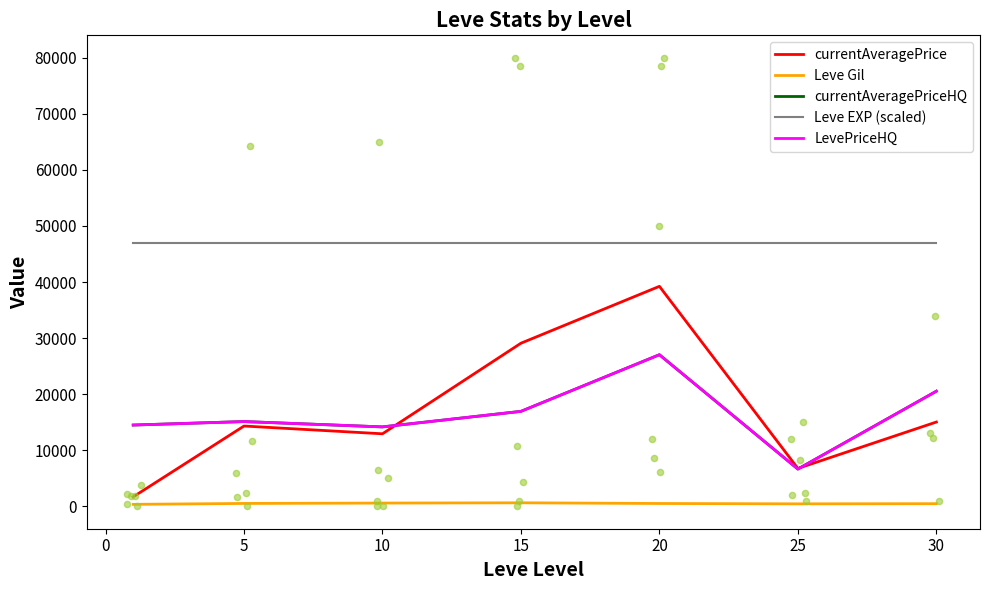

What are all the series names shown in the legend?

currentAveragePrice, Leve Gil, currentAveragePriceHQ, Leve EXP (scaled), LevePriceHQ